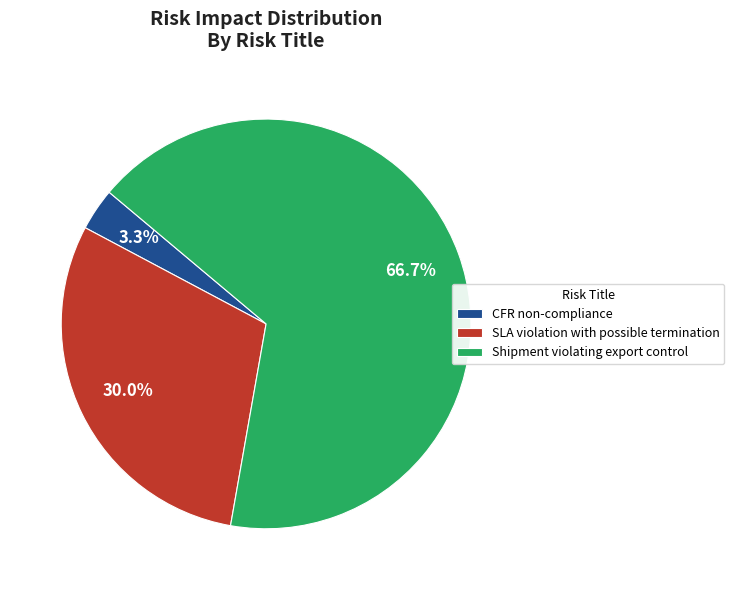

Approximately how many times larger is the value at Shipment violating export control compared to SLA violation with possible termination?

2.2